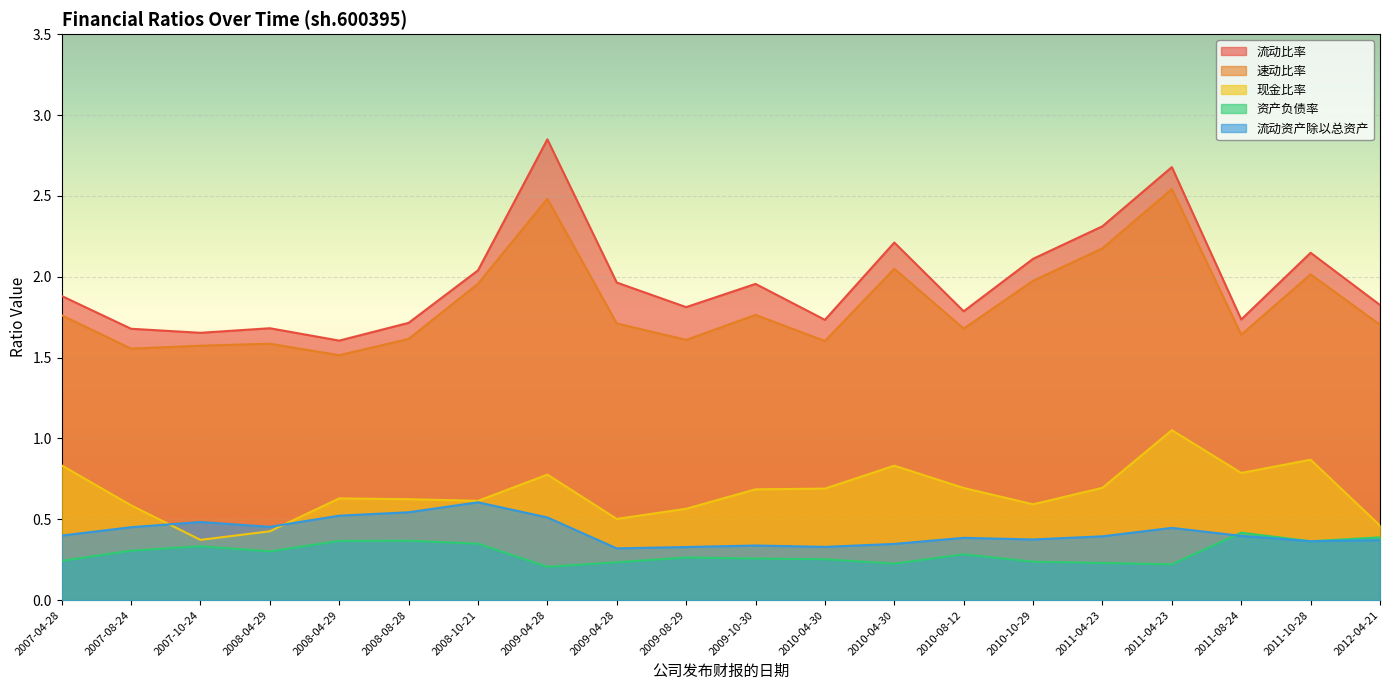

List the labels in order of 速动比率 value, smallest first.

2008-04-29, 2007-08-24, 2007-10-24, 2008-04-29, 2010-04-30, 2009-08-29, 2008-08-28, 2011-08-24, 2010-08-12, 2012-04-21, 2009-04-28, 2007-04-28, 2009-10-30, 2008-10-21, 2010-10-29, 2011-10-28, 2010-04-30, 2011-04-23, 2009-04-28, 2011-04-23